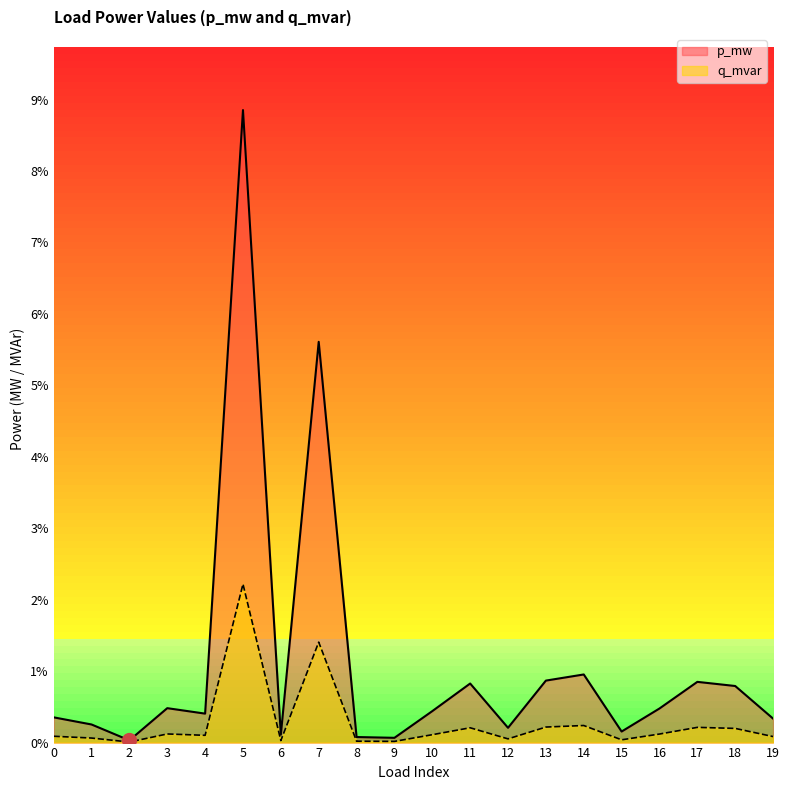

Rank the series at 11 from highest to lowest value.

p_mw, q_mvar